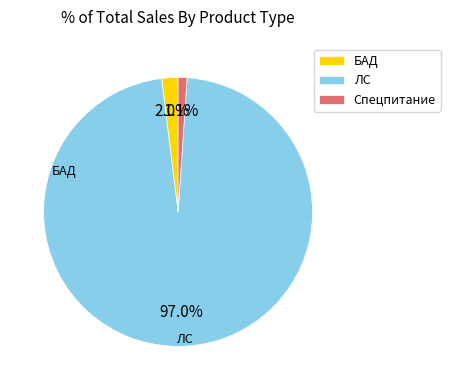

To the nearest percent, what is the average slice percentage?

33%